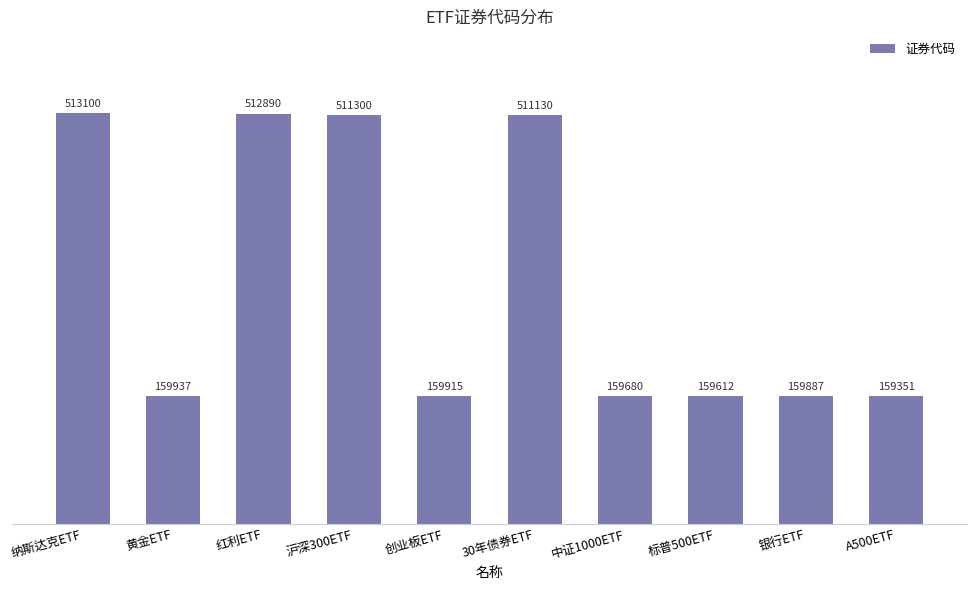

Which has a higher value, 30年债券ETF or 红利ETF?

红利ETF